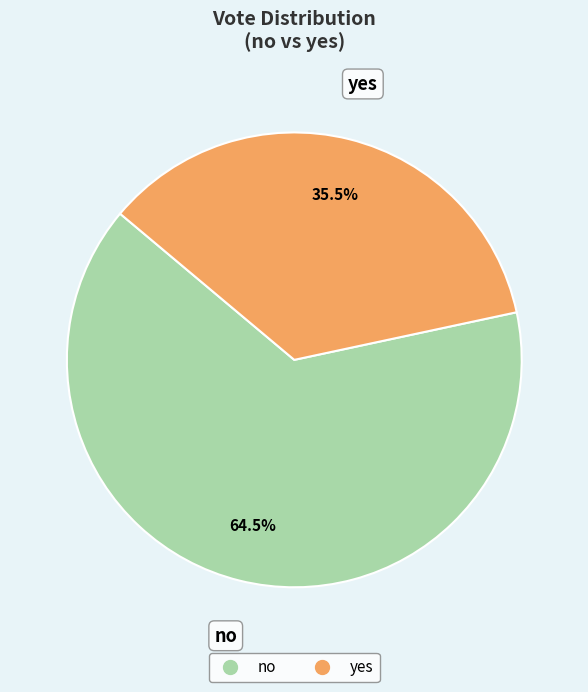

Which category has the smallest portion of the pie?

yes